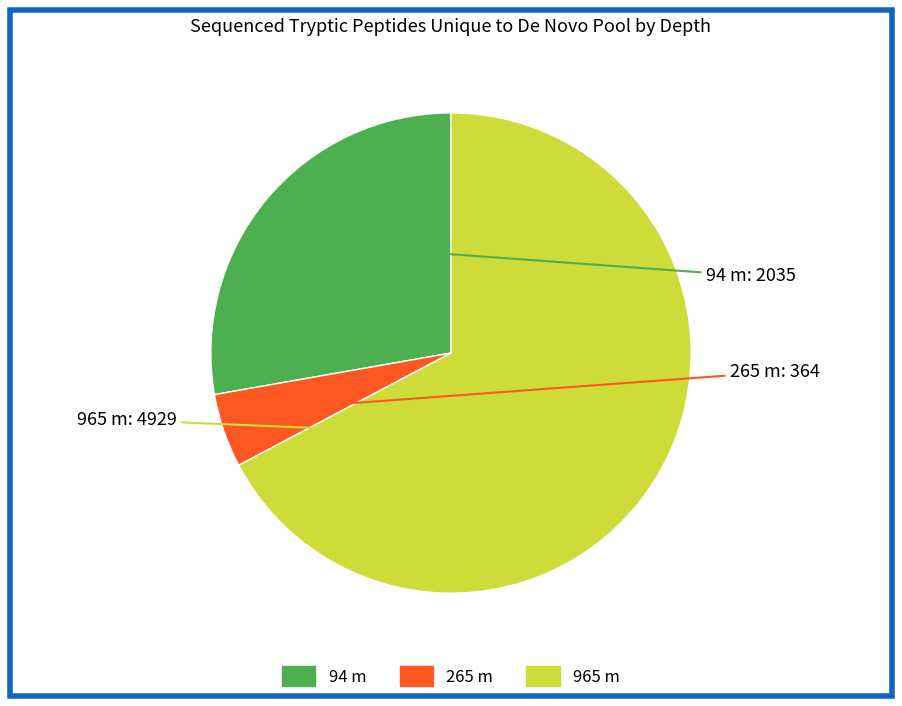

Is 265 m the majority of the pie?

No